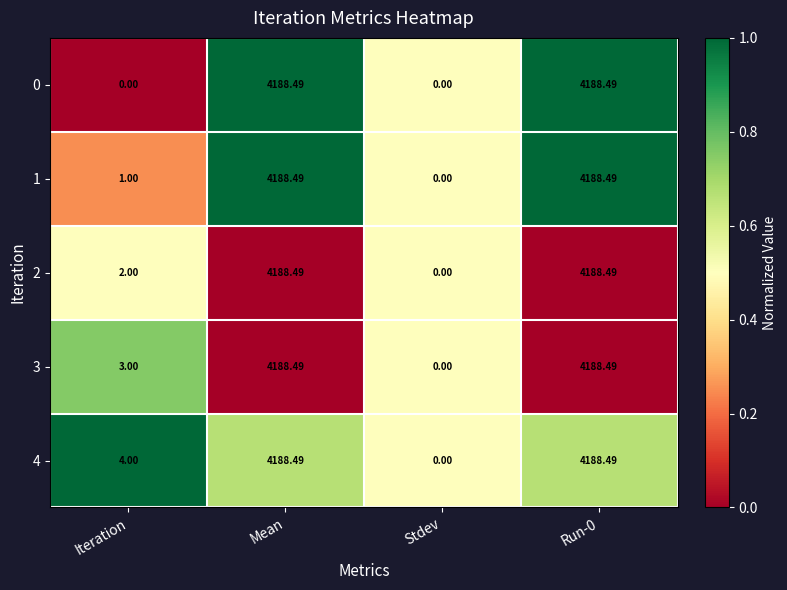

Where is 2 nearest to the value 2094?

Iteration